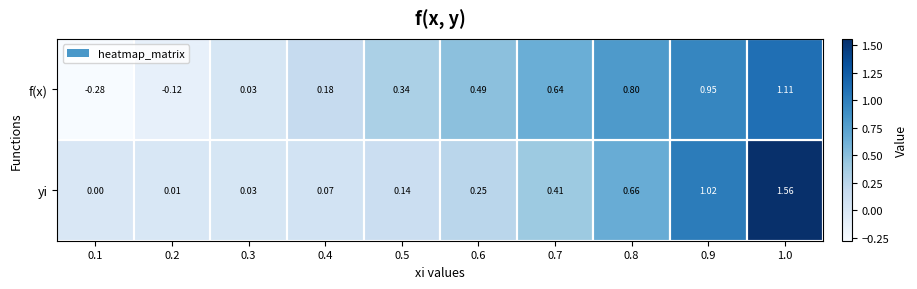

Is the value of f(x) at 0.6 greater than the value of yi at 0.7?

Yes